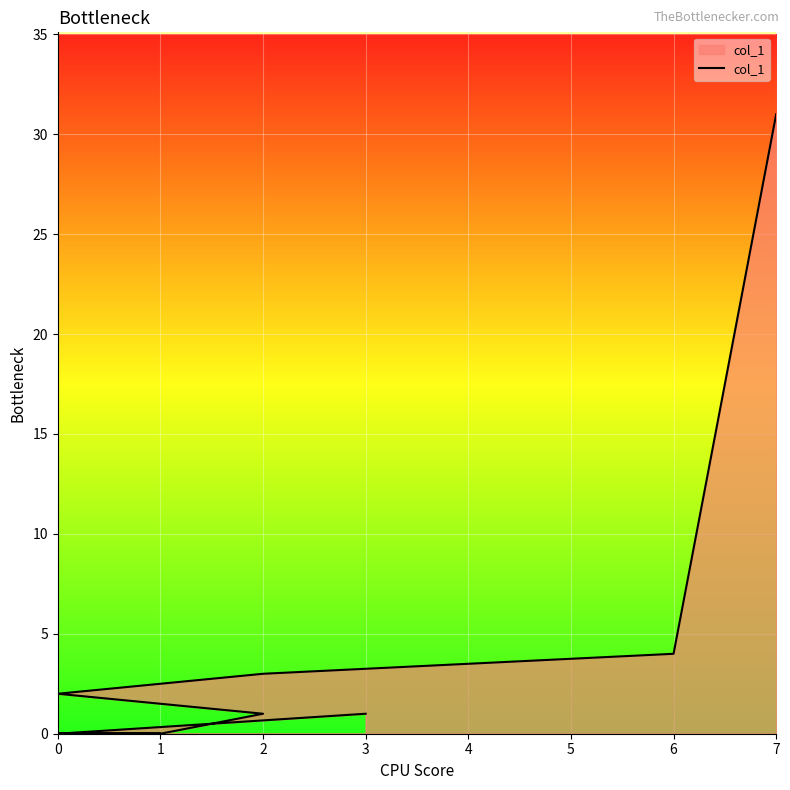

Rank the categories by value from lowest to highest.

1, 0, 0, 1, 0, 0, 0, 0, 0, 0, 0, 0, 0, 2, 2, 3, 0, 2, 6, 7